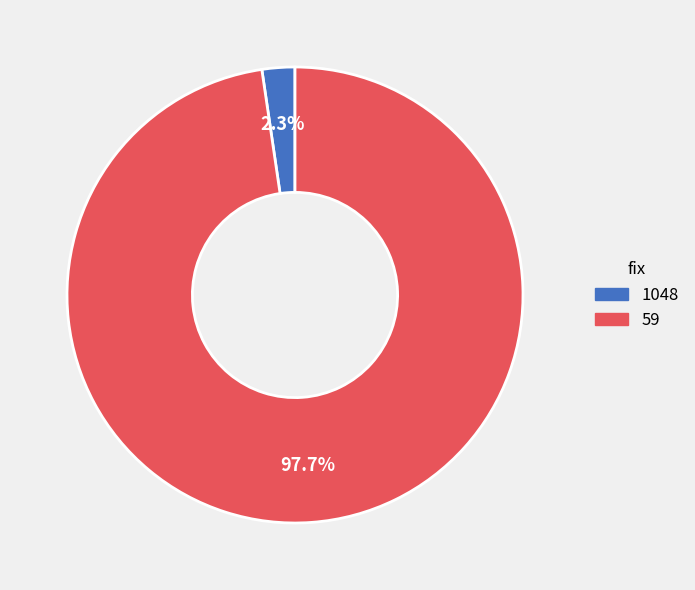

What percentage do 1048 and 59 together represent?

100.0%